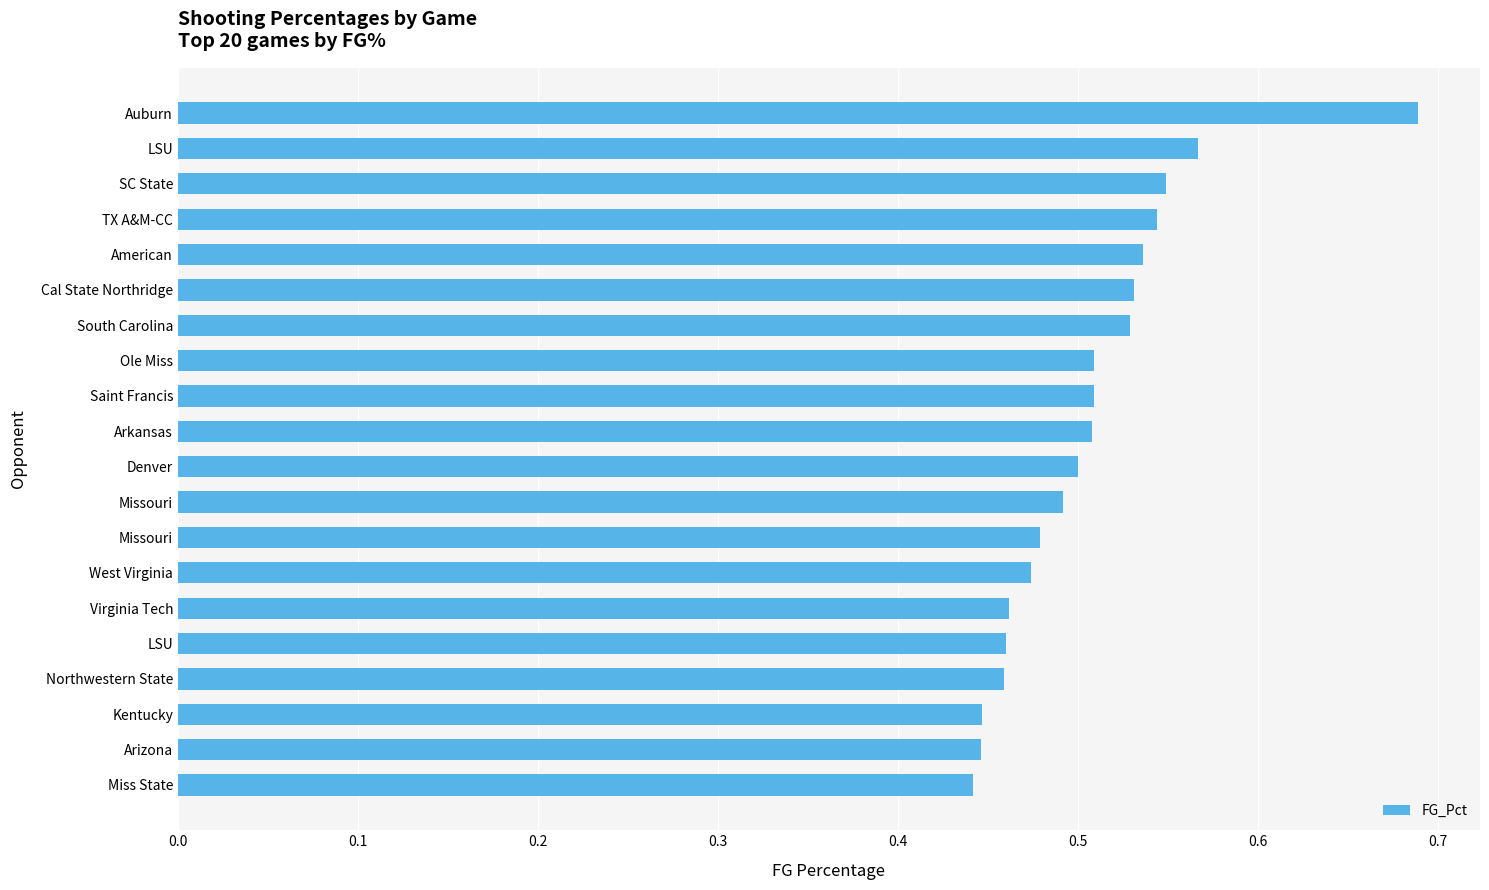

Are the bars horizontal?

Yes